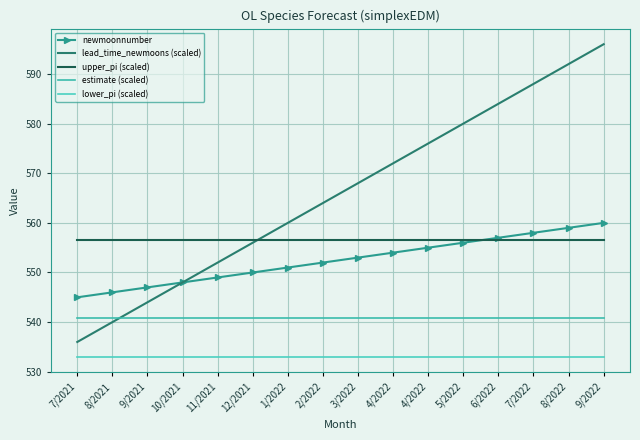

True or false: upper_pi (scaled) has more than 2 points higher than both neighbors.

False